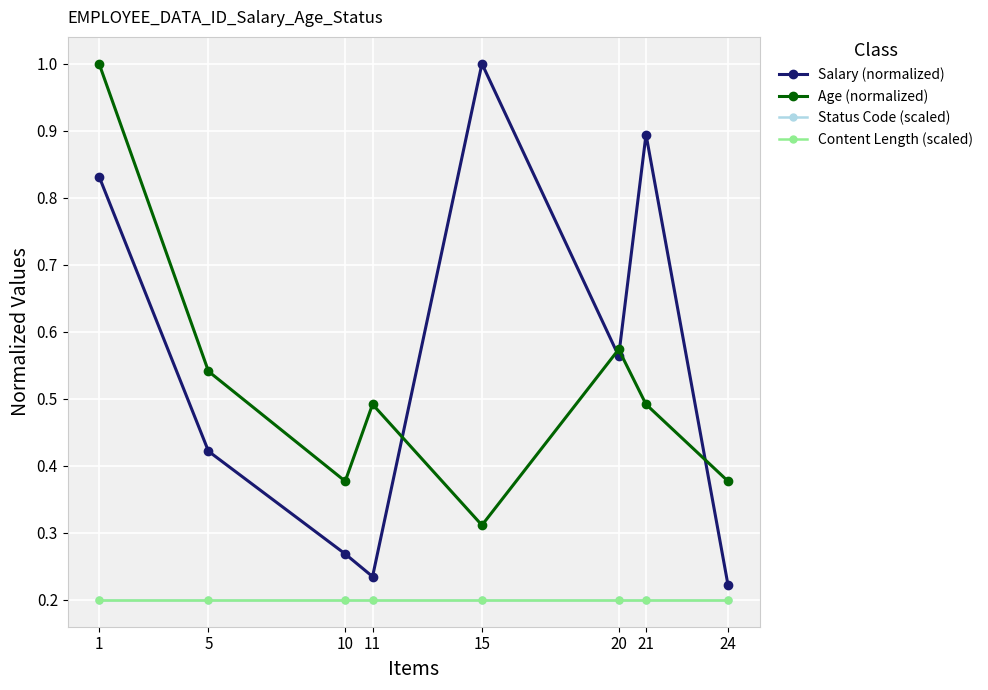

At which category does the chart reach its minimum across all series?

1